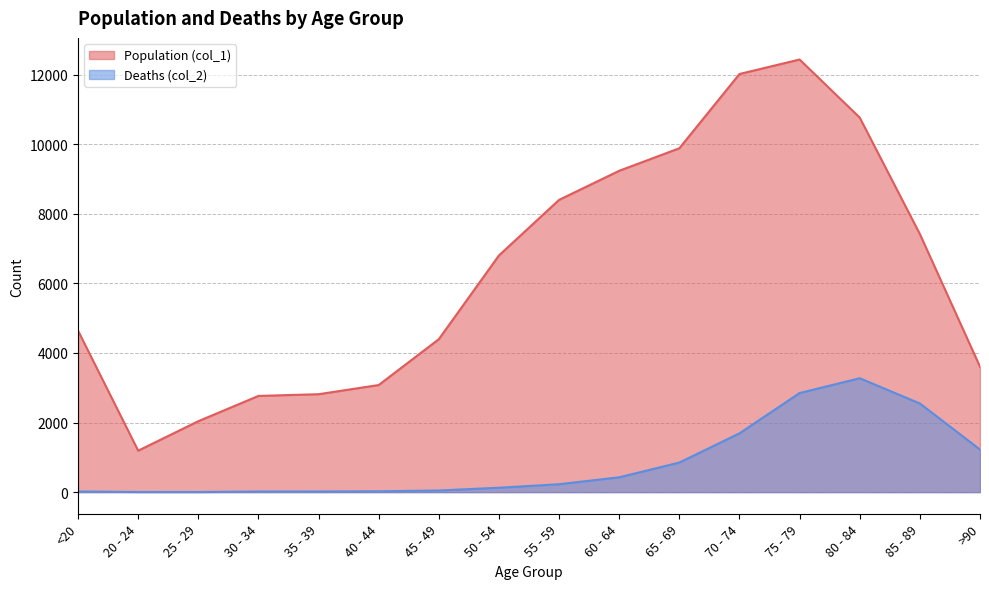

Where is Deaths (col_2) nearest to the value 1638?

70 - 74